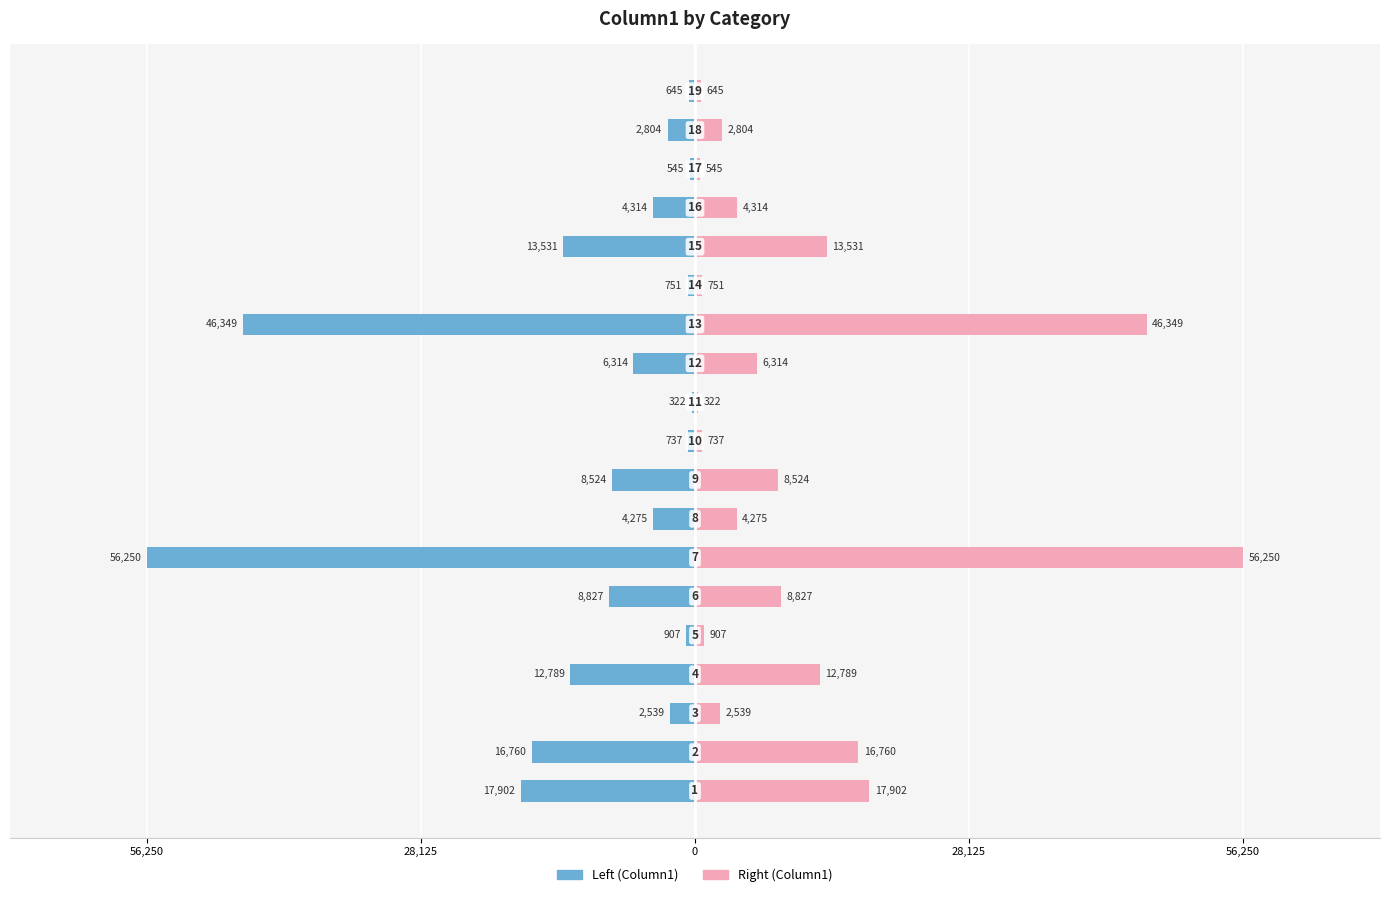

What is the average value of the Column1 (Left) series?

-10794.0